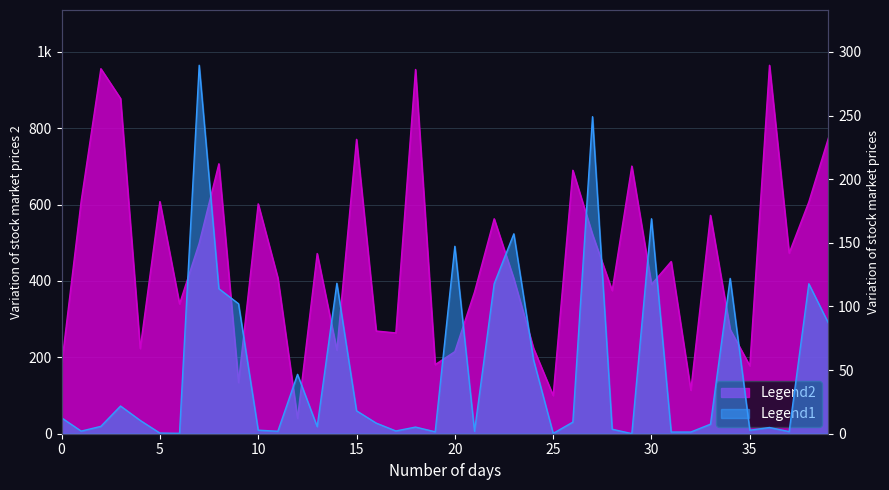

What is the maximum value shown in the chart?

965.0